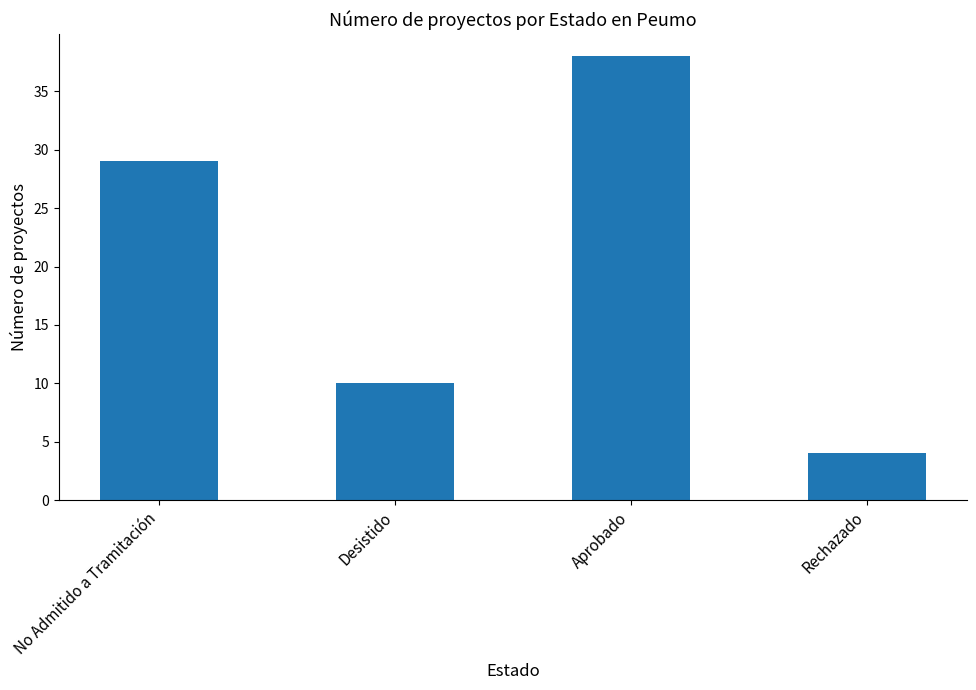

Count the number of categories in the chart.

4